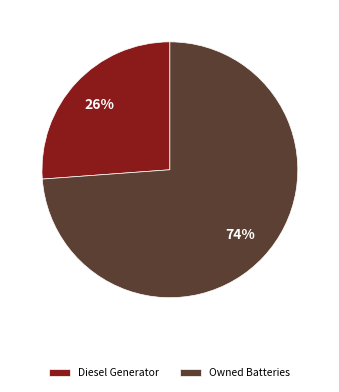

To the nearest percent, what portion does Diesel Generator represent?

26%